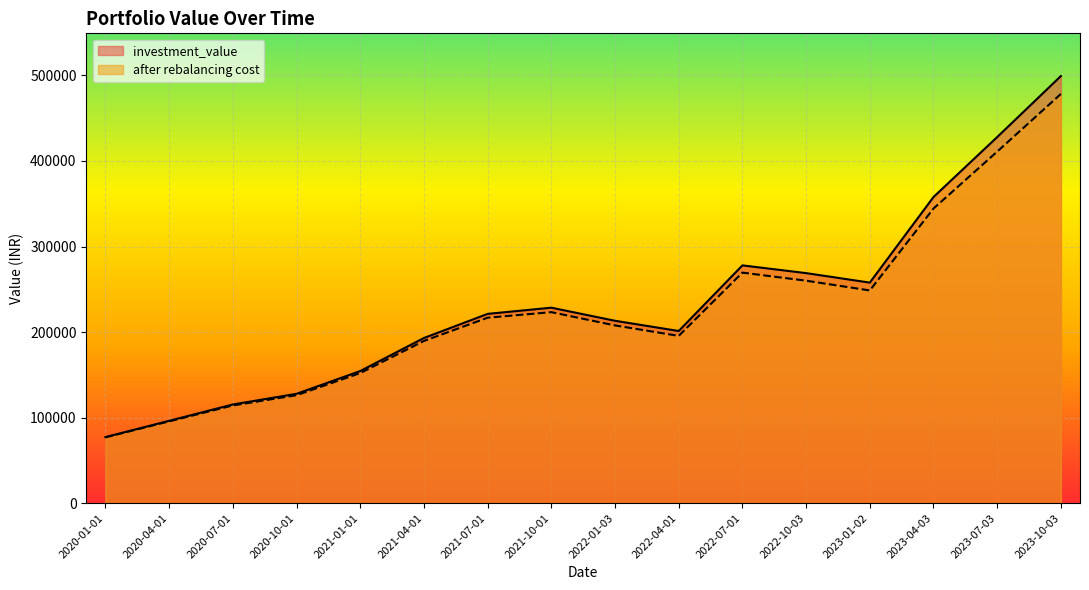

How many series are shown in this chart?

2